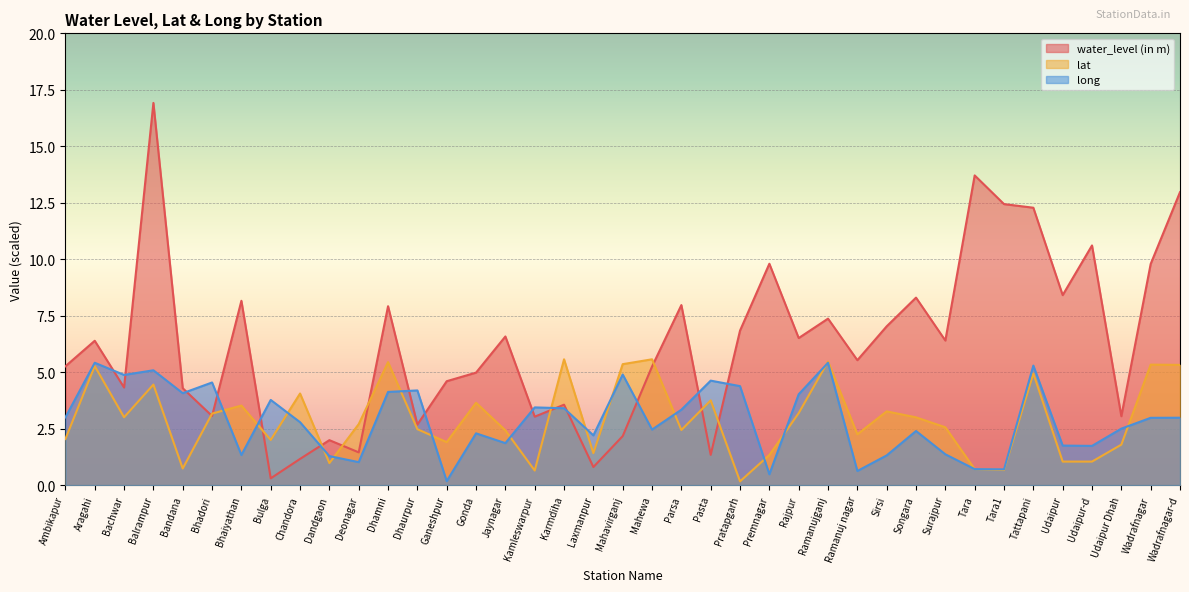

Rank the series by their maximum value, from lowest to highest.

long, lat, water_level (in m)